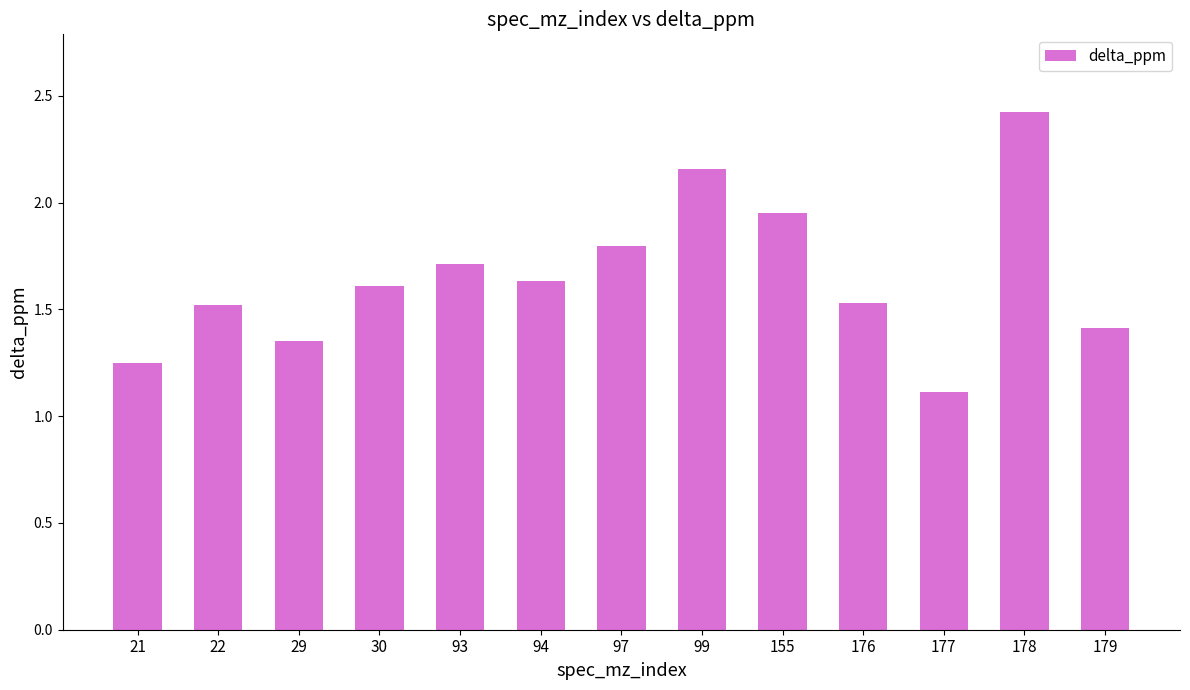

Which label corresponds to the smallest value in the chart?

177